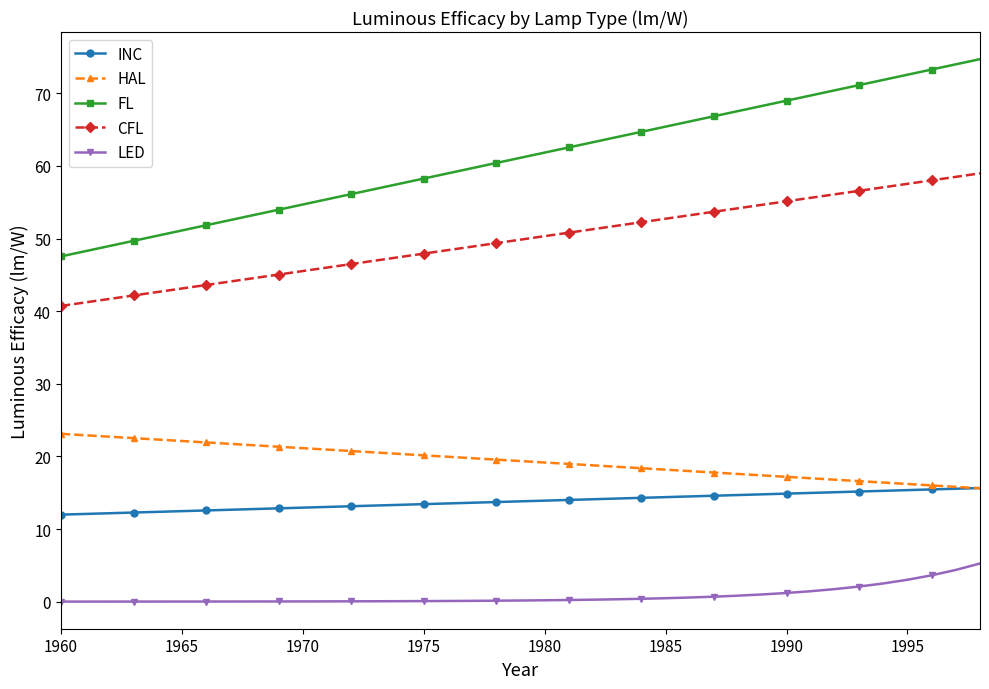

Which series has the widest spread of values?

FL